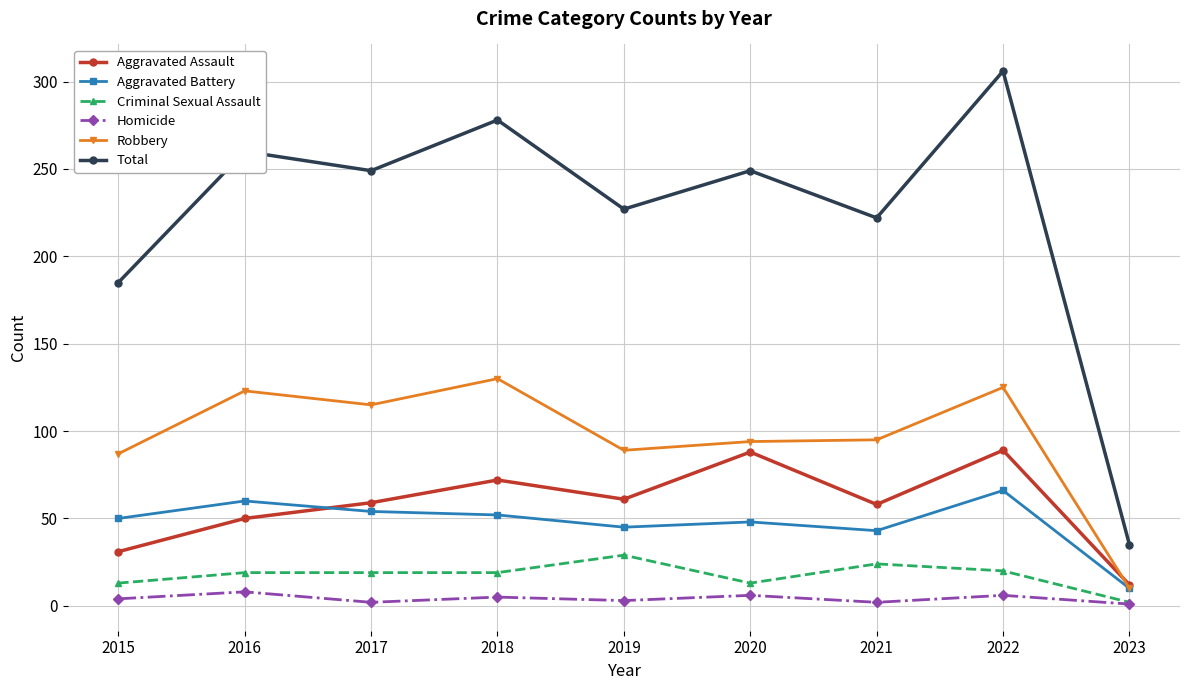

Which series has the largest range (max minus min)?

Total